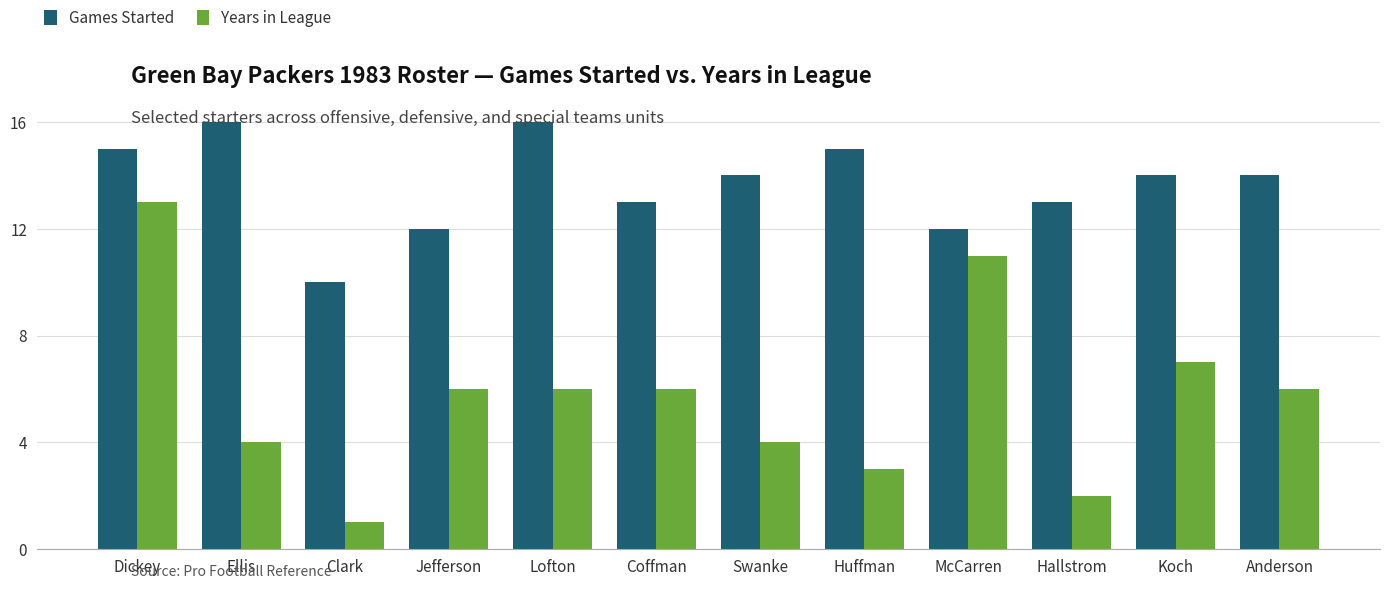

Reading left to right, list all the values displayed in this chart.

Games Started: Dickey=15	Ellis=16	Clark=10	Jefferson=12	Lofton=16	Coffman=13	Swanke=14	Huffman=15	McCarren=12	Hallstrom=13	Koch=14	Anderson=14
Years in League: Dickey=13	Ellis=4	Clark=1	Jefferson=6	Lofton=6	Coffman=6	Swanke=4	Huffman=3	McCarren=11	Hallstrom=2	Koch=7	Anderson=6